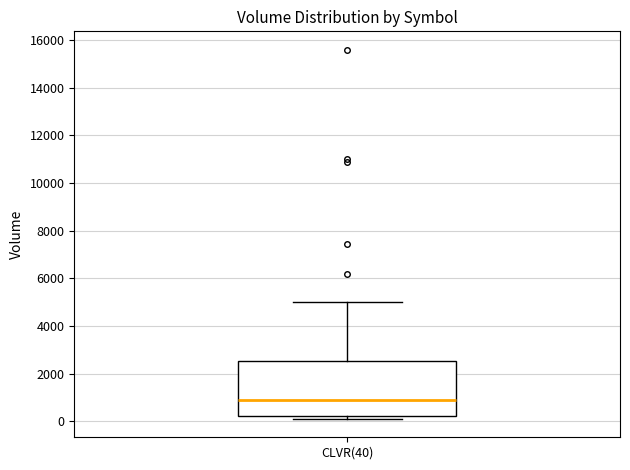

Transcribe this box plot: give where the median line is, the range the box spans, and where the two whiskers end, as read against the y-axis. The values are not printed on the chart, so give them approximately, as read against the axis.

median 800, box 200 to 2600, whiskers 200 (just below the box's lower edge) to 5000